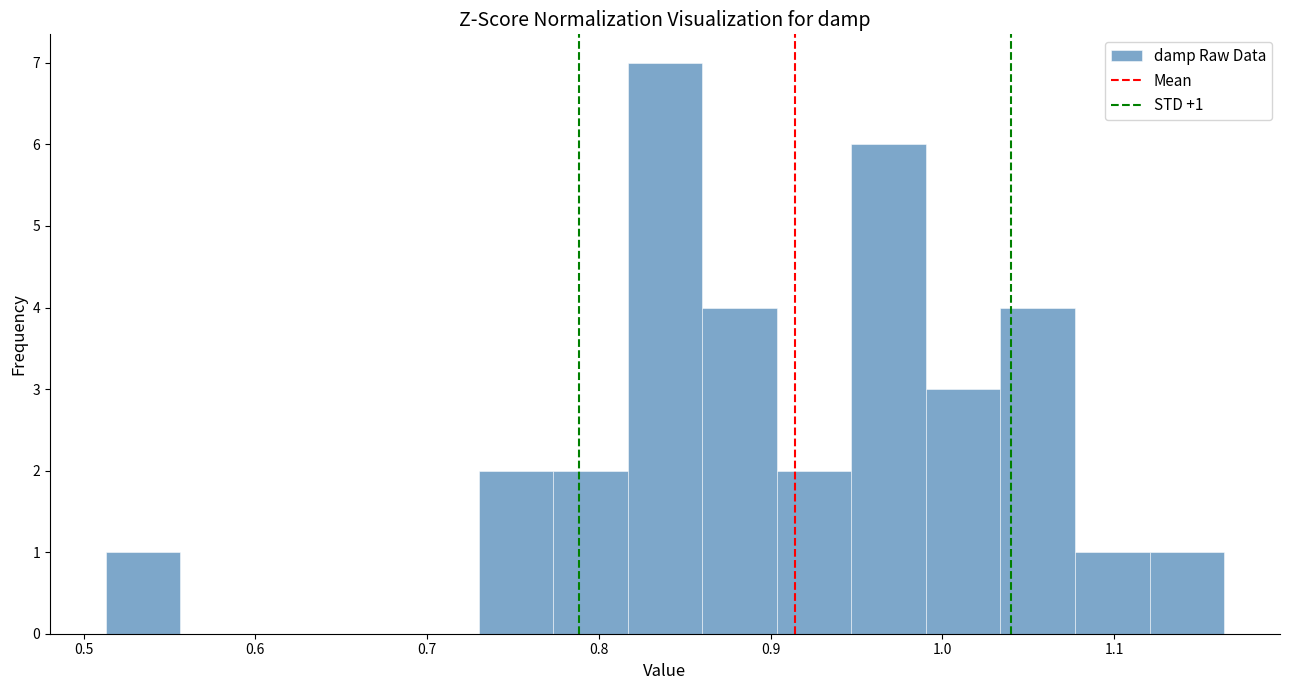

Over which range of the x-axis is the bar tallest?

0.82 to 0.86